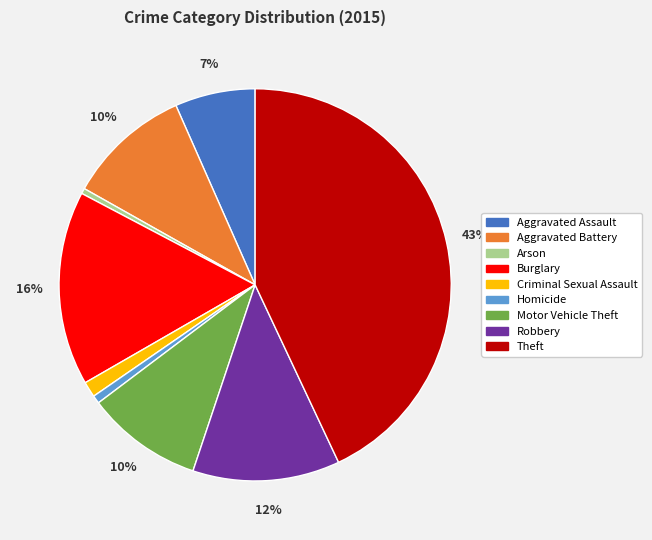

The Aggravated Assault slice represents 1% of the pie. True or false?

False